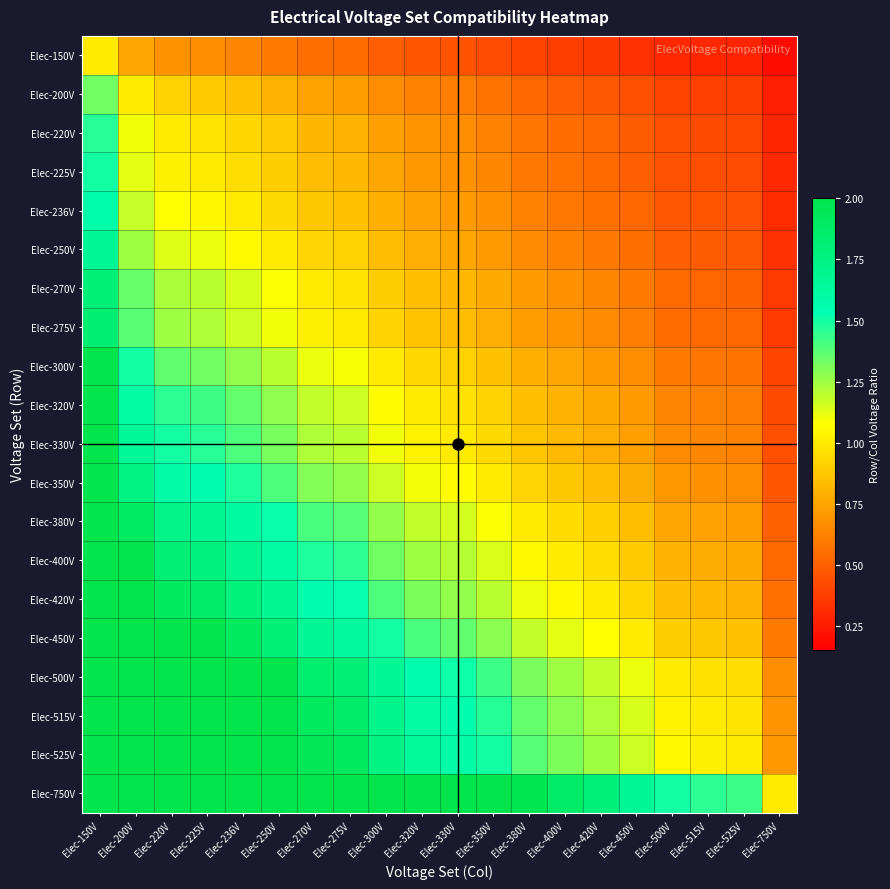

Which category has the highest value across all series?

Elec-150V